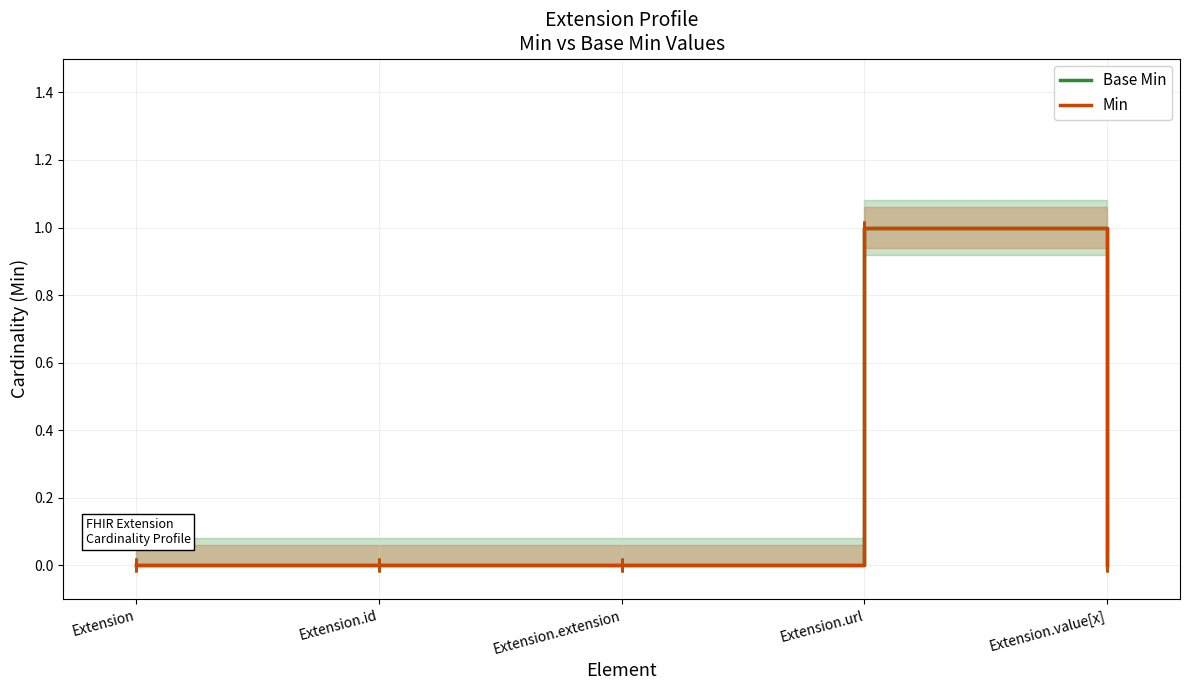

True or false: Base Min and Min cross at least once.

False